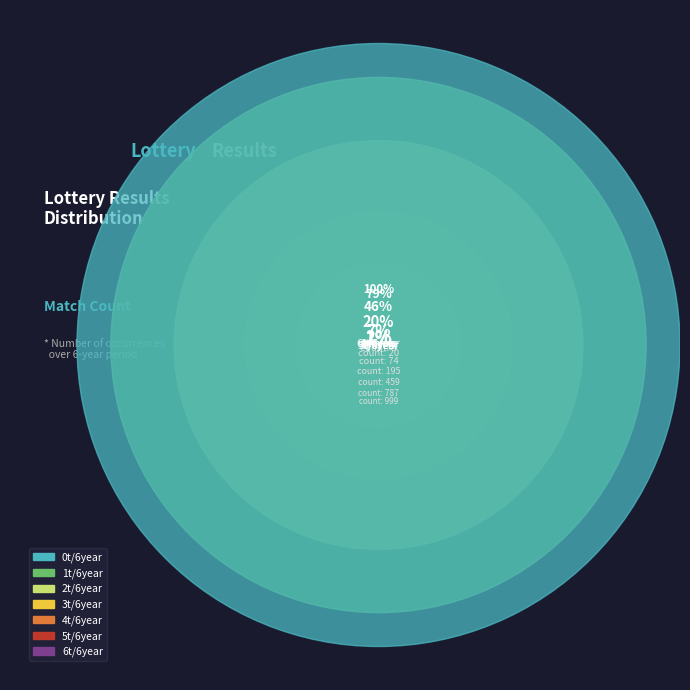

What is the total percentage of 2t/6year and 1t/6year?

59.3%